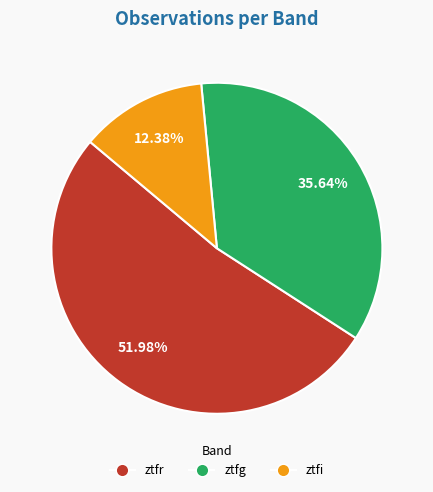

What is the smallest slice in the pie chart?

ztfi